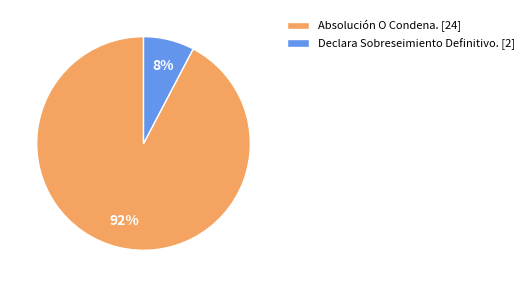

The Declara Sobreseimiento Definitivo. slice represents 8% of the pie. True or false?

True